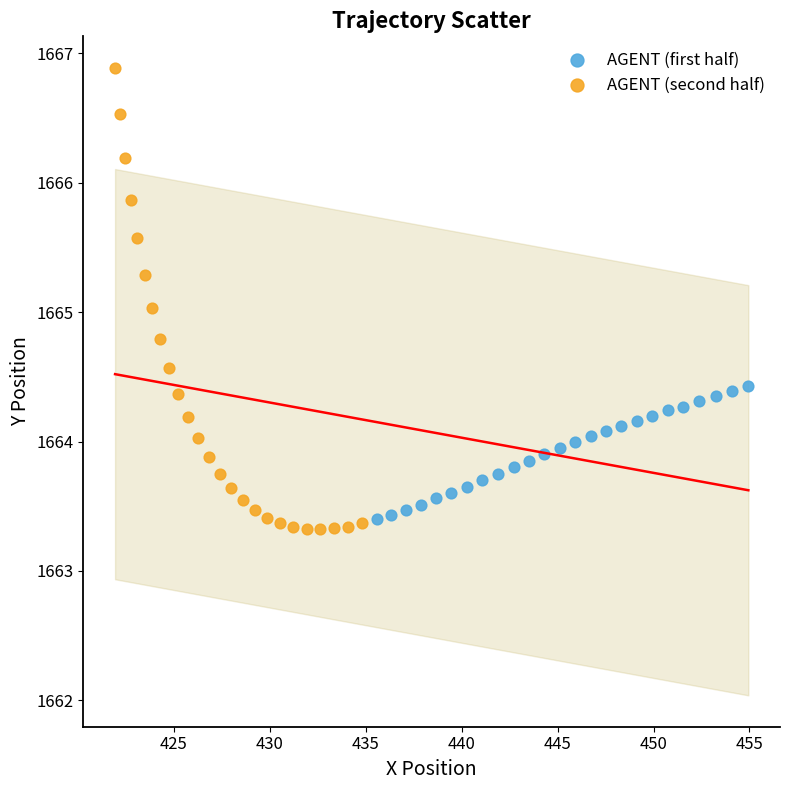

Which series contains the highest Y value?

AGENT (second half)